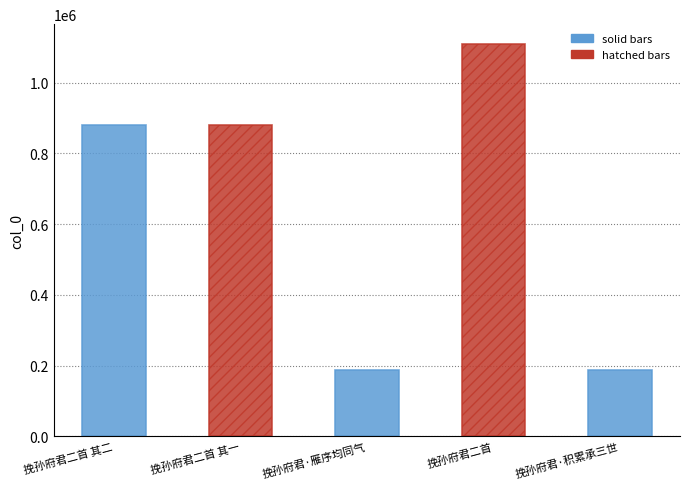

Which label corresponds to the smallest value in the chart?

挽孙府君·雁序均同气